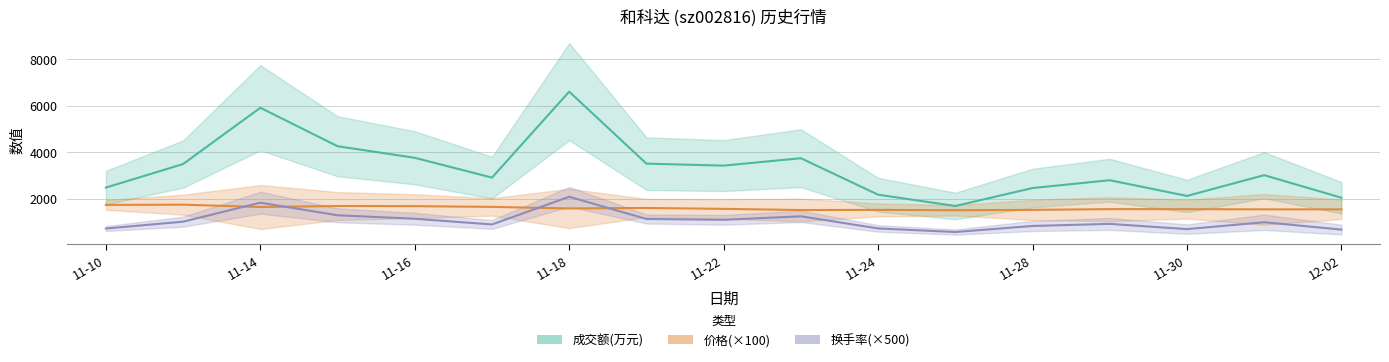

How many times do 价格 and 换手率 cross each other?

4